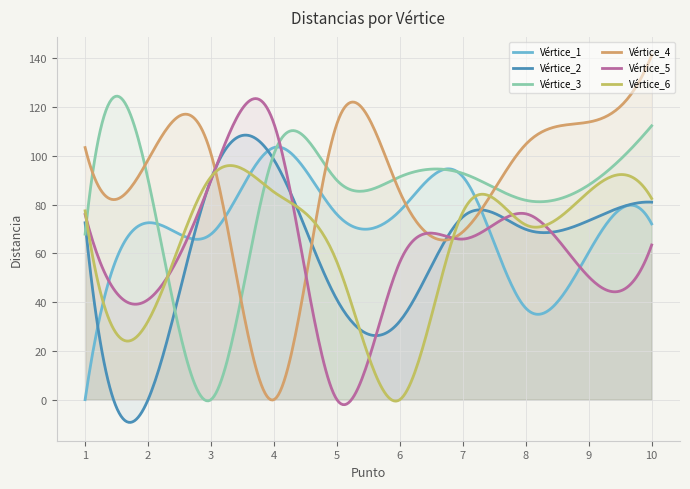

Reading right to left, transcribe all the data shown in this chart.

Vértice_1: 72.1	60.5	37.5	91.5	77.4	76.0	103.4	67.9	72.5	0.0
Vértice_2: 81.0	73.4	69.9	75.0	32.2	41.0	98.4	90.4	0.0	72.5
Vértice_3: 112.3	88.0	81.8	92.8	91.4	90.0	100.8	0.0	90.4	67.9
Vértice_4: 141.2	113.9	104.7	68.8	85.2	113.2	0.0	100.8	98.4	103.4
Vértice_5: 63.4	50.4	76.2	65.9	56.5	0.0	113.2	90.0	41.0	76.0
Vértice_6: 82.5	85.3	71.7	76.9	0.0	56.5	85.2	91.4	32.2	77.4